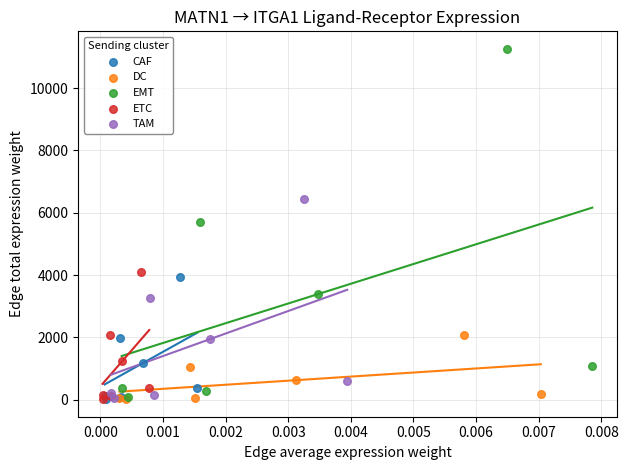

Which series reaches the maximum Y coordinate?

EMT